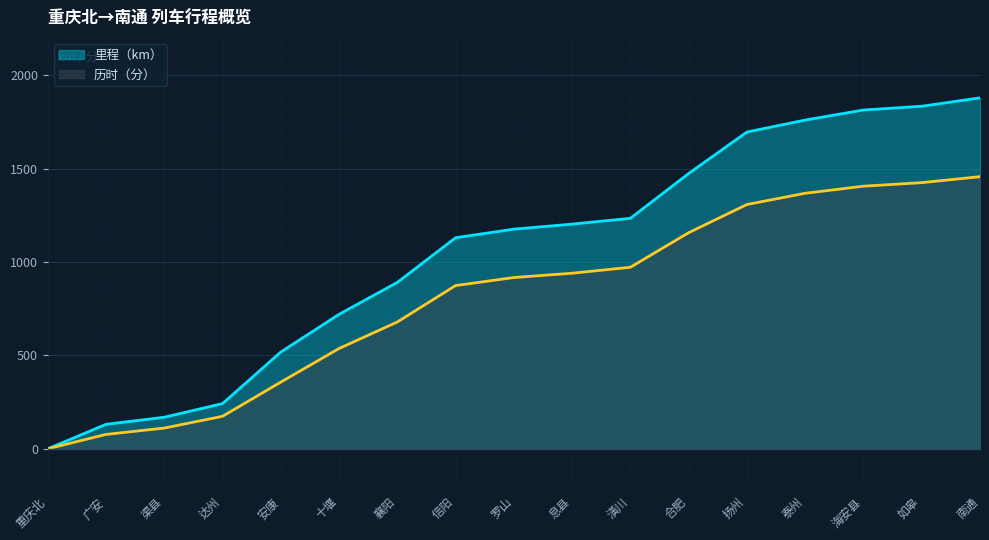

Rank the categories by 历时（分） value from lowest to highest.

重庆北, 广安, 渠县, 达州, 安康, 十堰, 襄阳, 信阳, 罗山, 息县, 潢川, 合肥, 扬州, 泰州, 海安县, 如皋, 南通